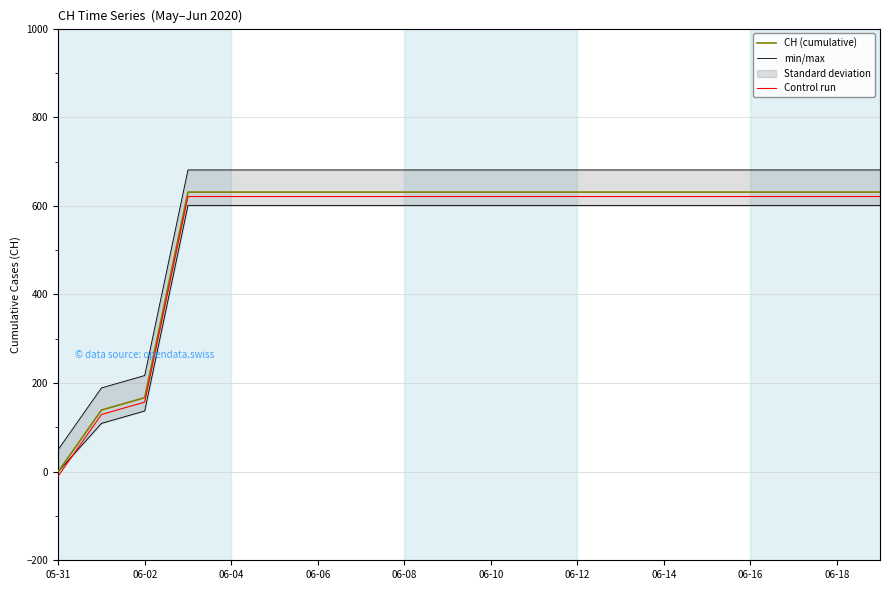

Is it true that min/max equals 681 at 17?

True